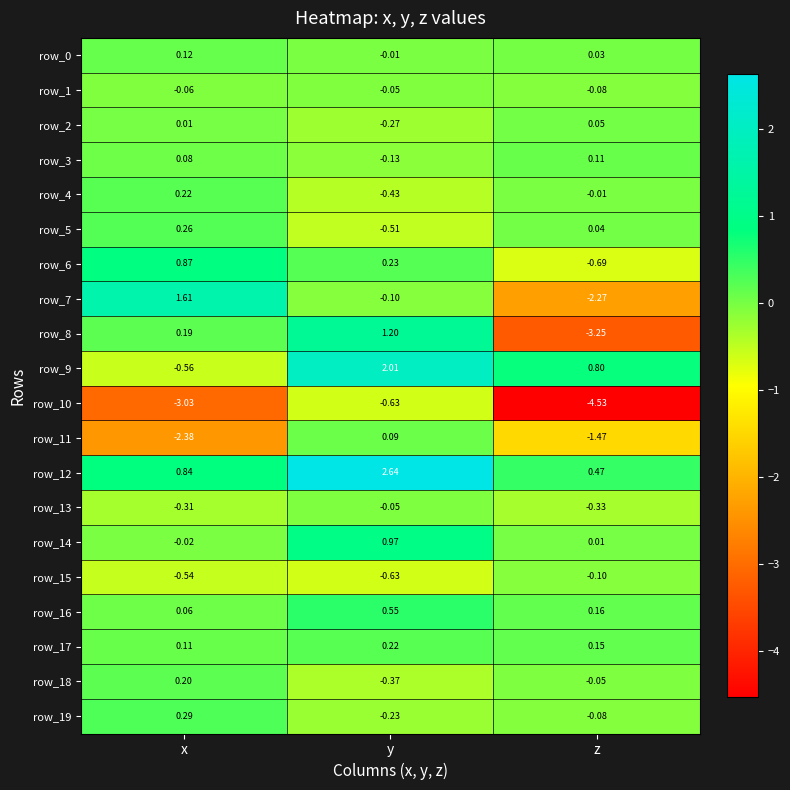

What is the spread (max minus min) of values at z?

5.3